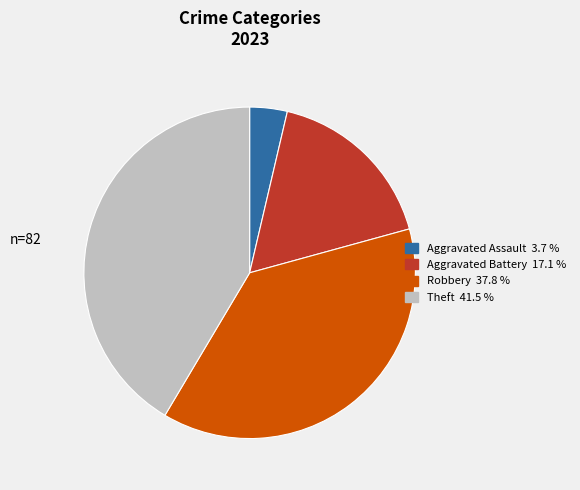

Is there a majority slice in this chart?

No